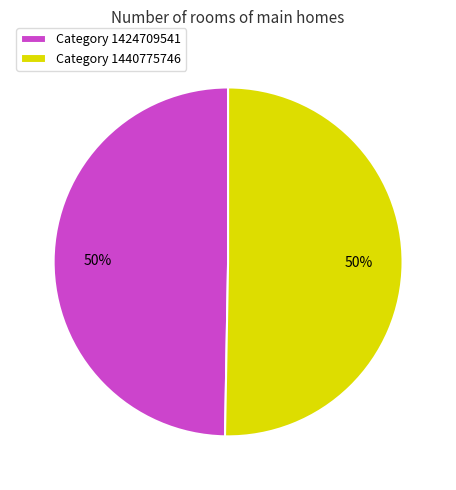

What is the ratio of the value at Category 1440775746 to the value at Category 1424709541?

1.0